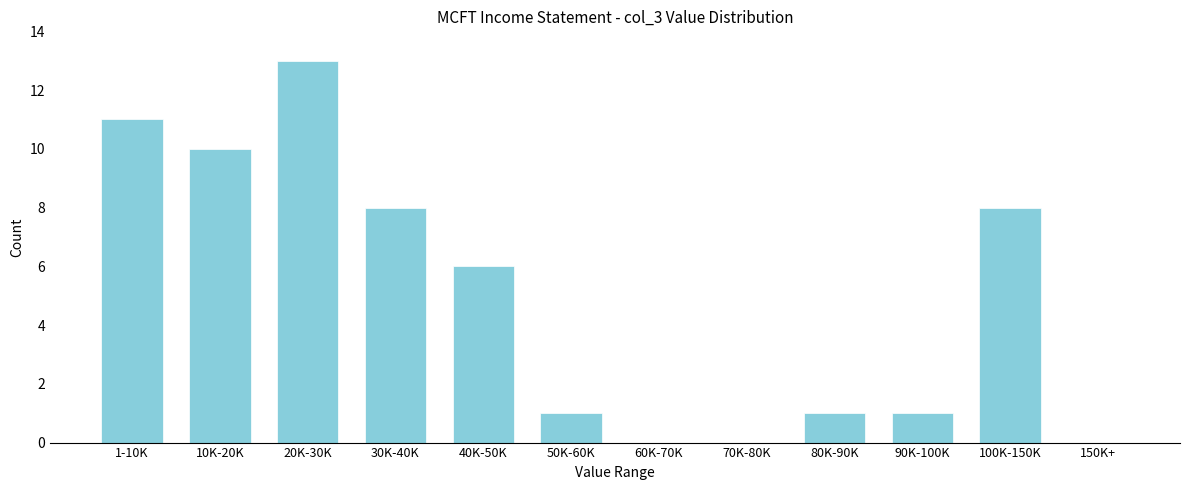

Reading right to left, list all the values displayed in this chart.

150K+=0	100K-150K=8	90K-100K=1	80K-90K=1	70K-80K=0	60K-70K=0	50K-60K=1	40K-50K=6	30K-40K=8	20K-30K=13	10K-20K=10	1-10K=11